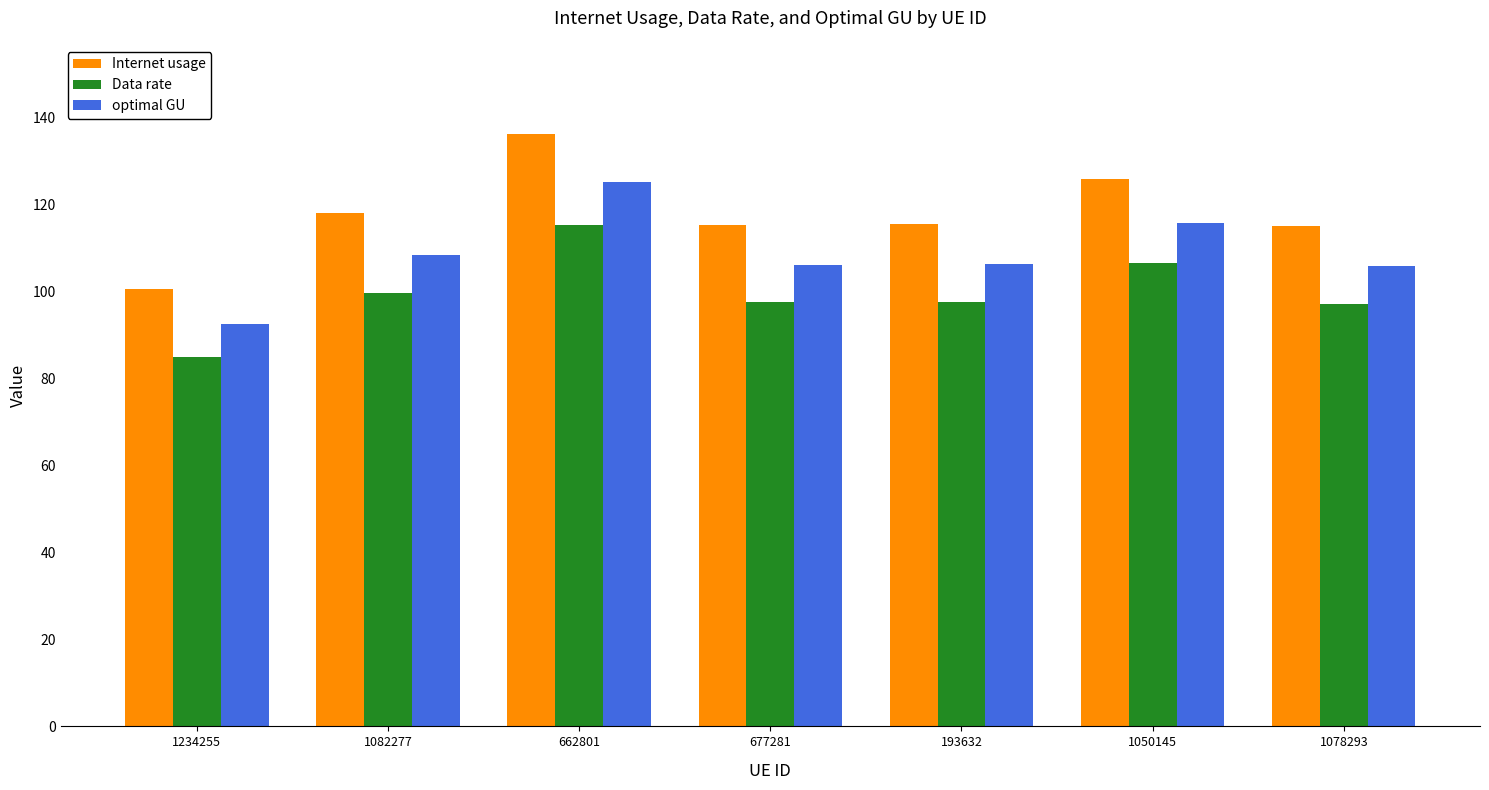

Rank the series at 1234255 from lowest to highest value.

Data rate, optimal GU, Internet usage